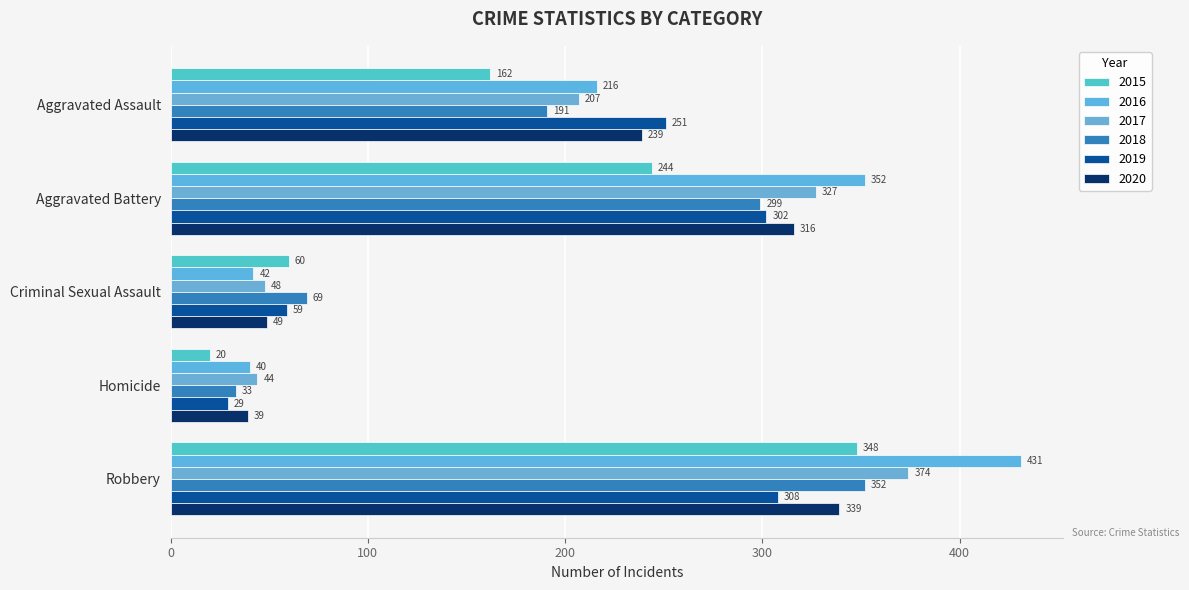

What is the minimum value for 2015?

20